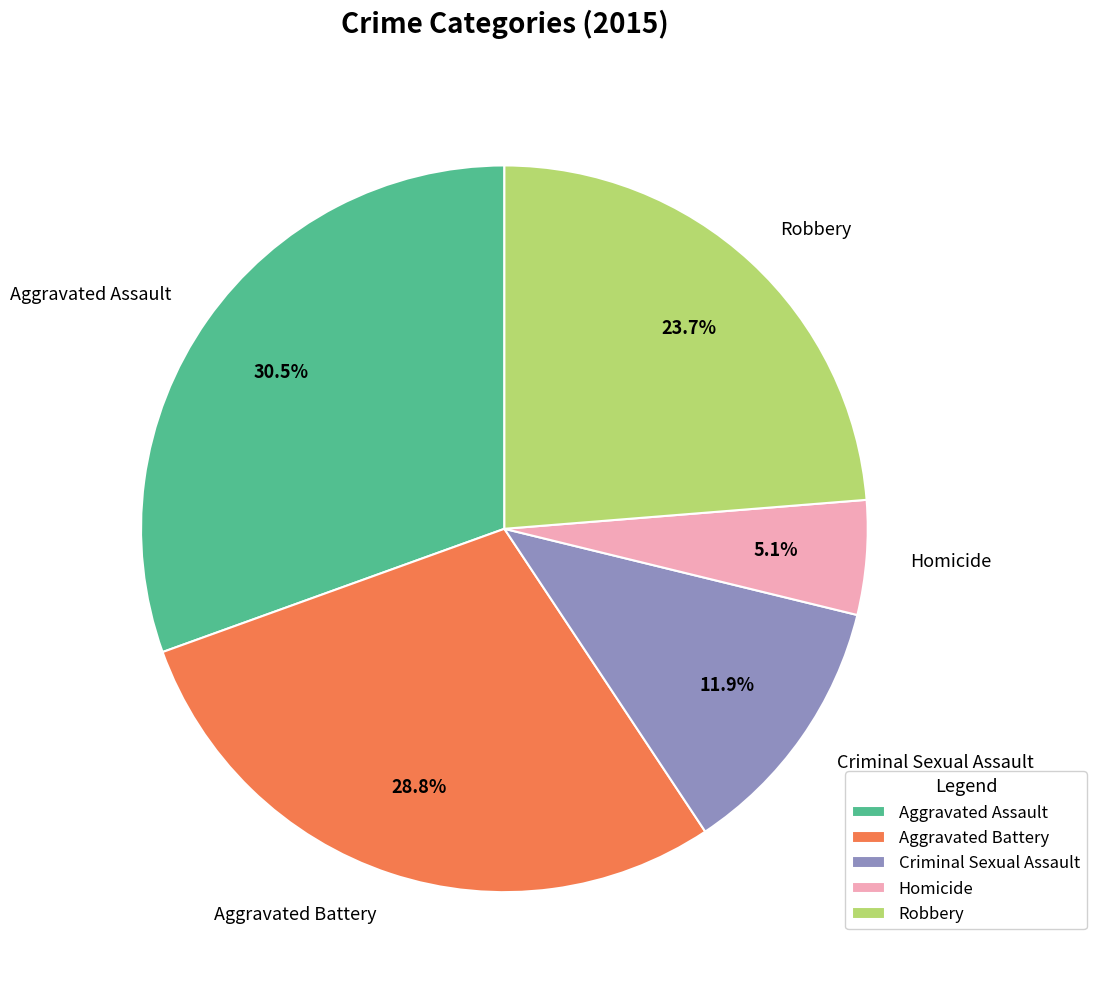

Does Aggravated Battery account for over 50% of the chart?

No